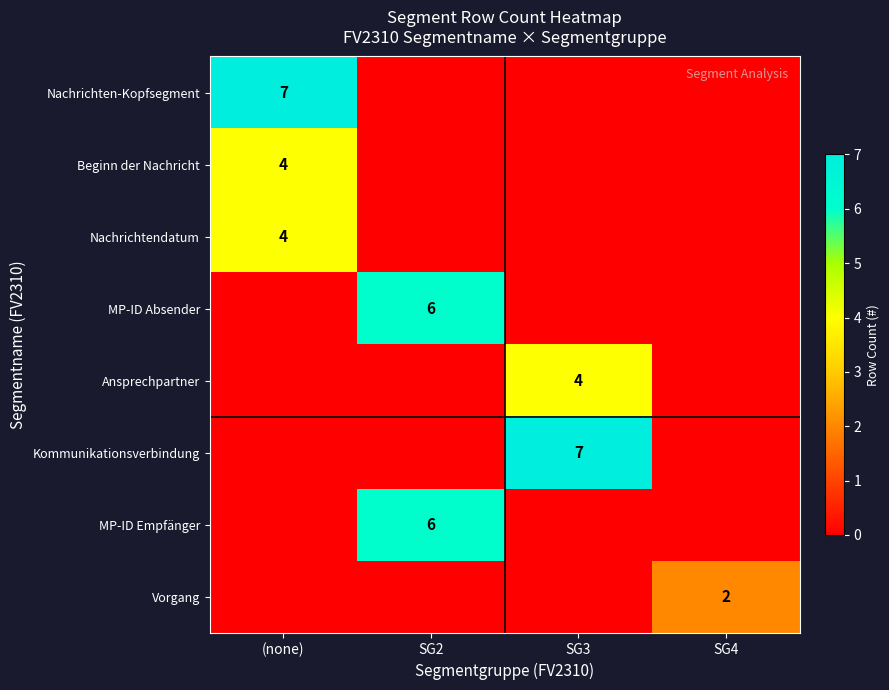

What is the spread (max minus min) of values at SG2?

6